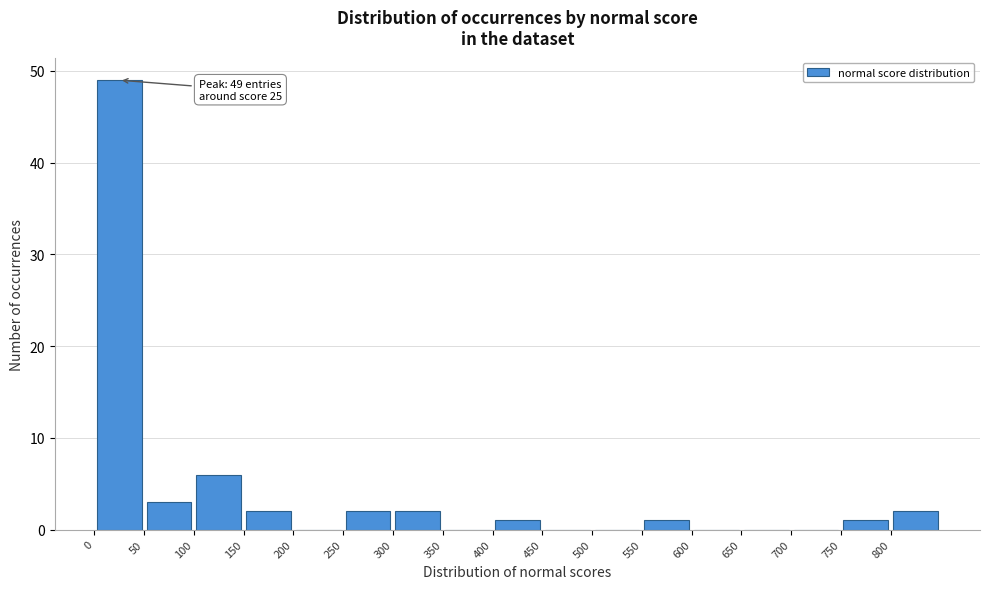

Which range on the x-axis has the tallest bar?

0 to 50